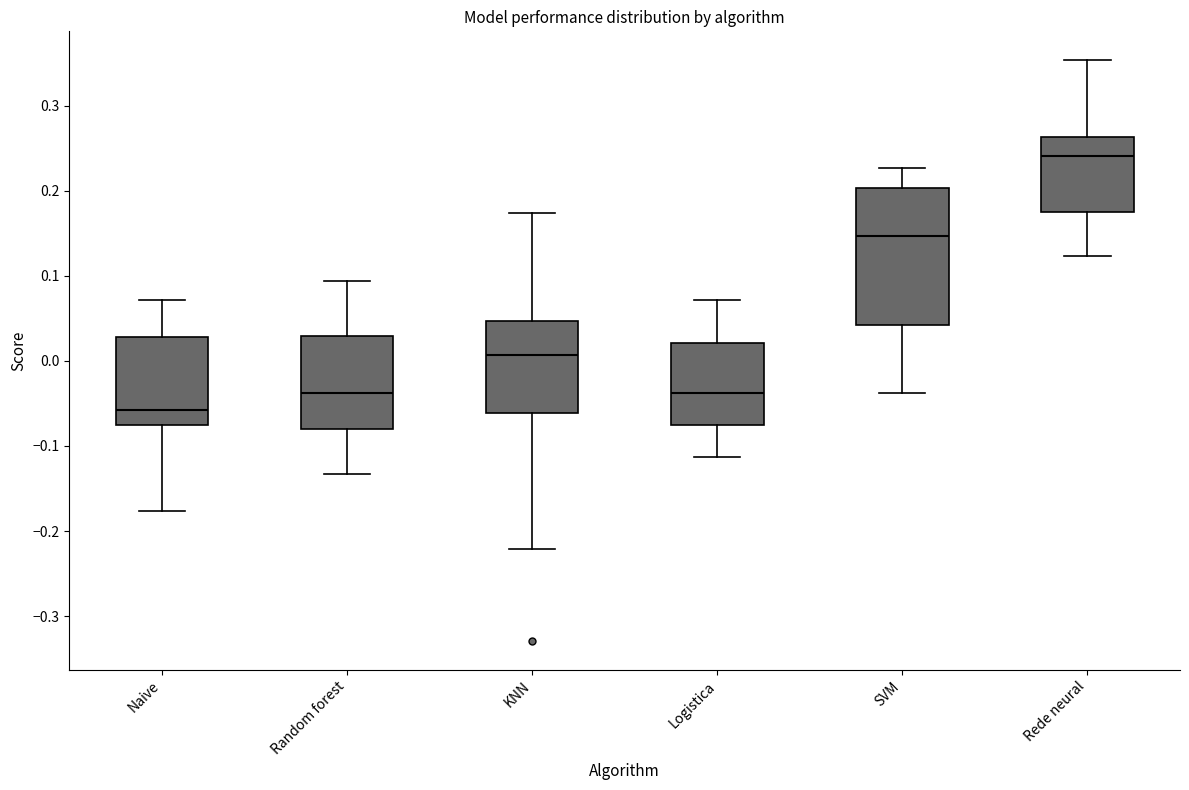

Comparing the boxes themselves (not the whiskers), which one is the tallest?

SVM